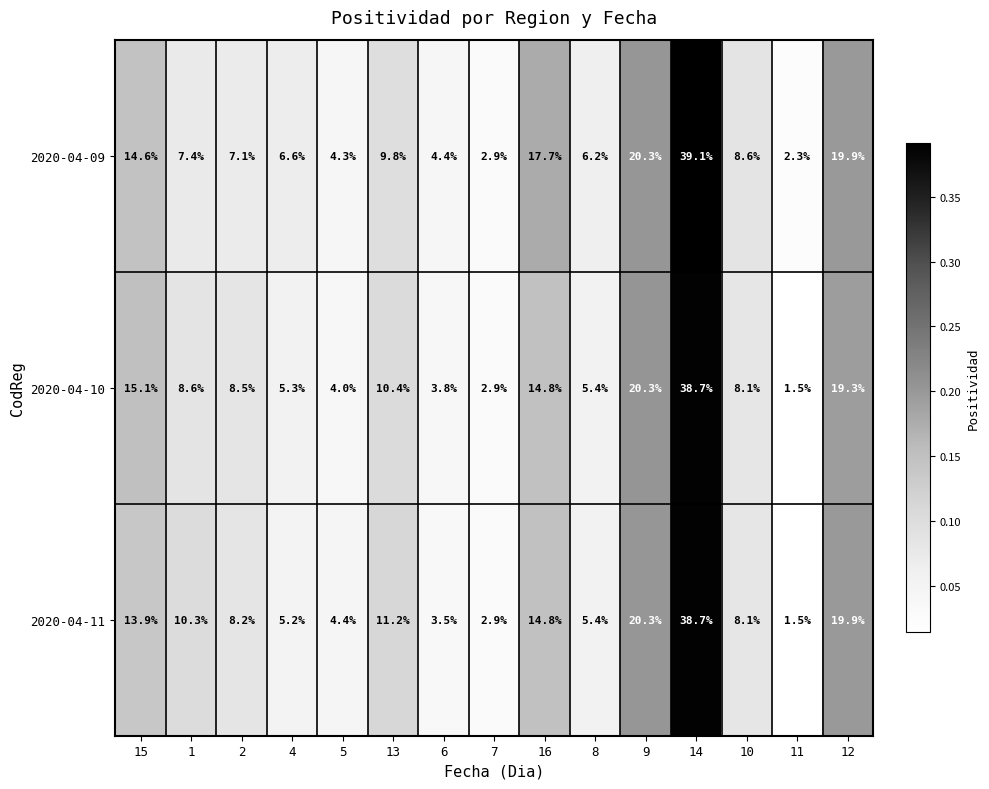

At which category does the chart reach its minimum across all series?

11